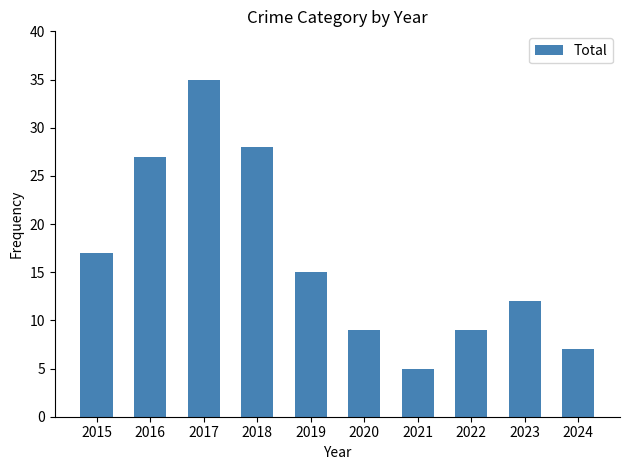

Between 2022 and 2019, which is larger?

2019